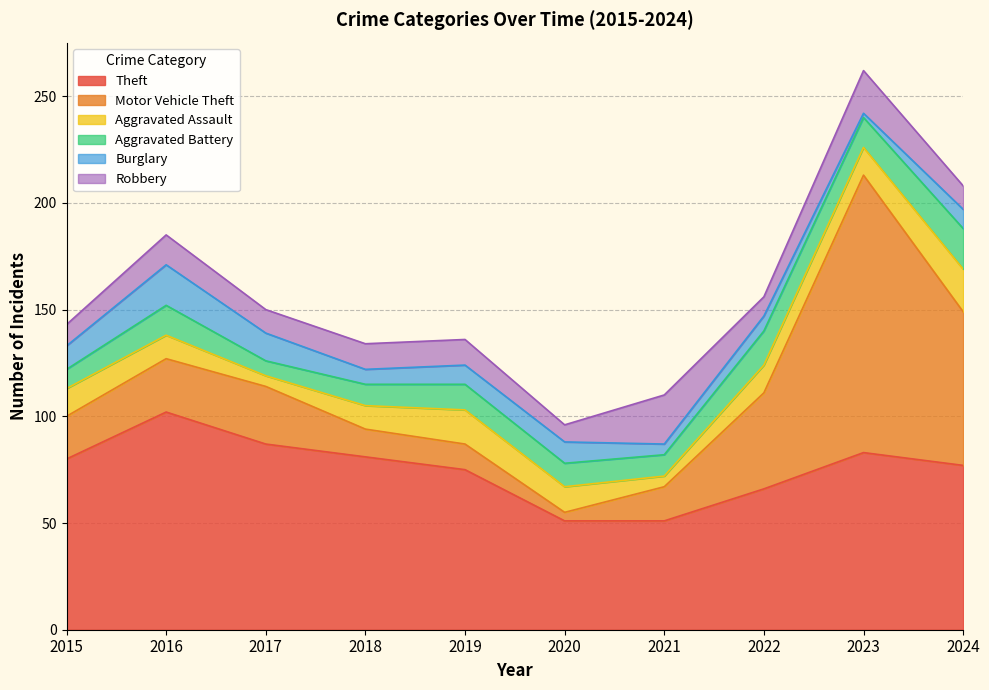

At how many categories does at least one series exceed 118?

1